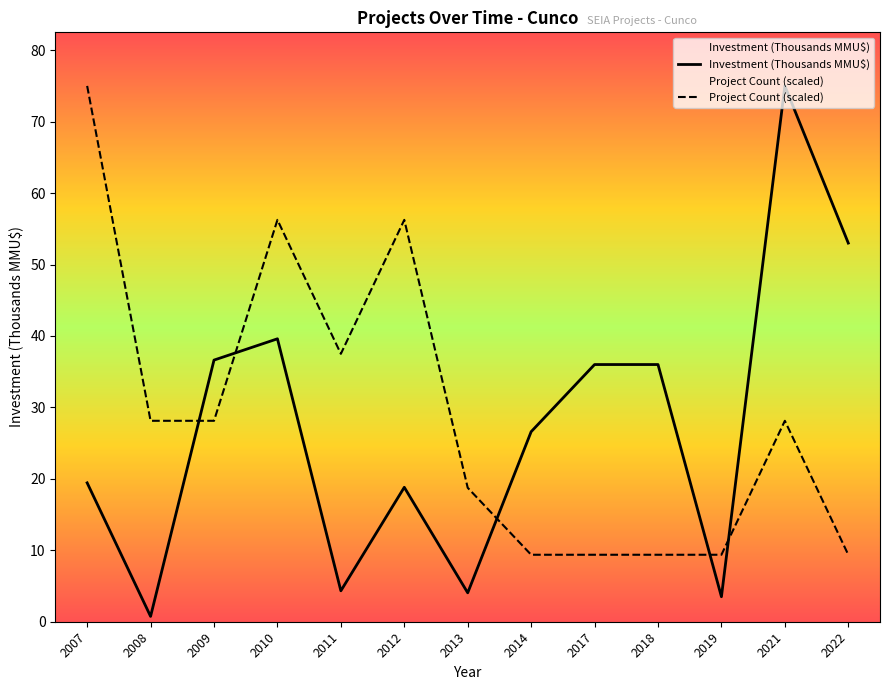

How many interior local valleys does the Project Count (scaled) series have?

1